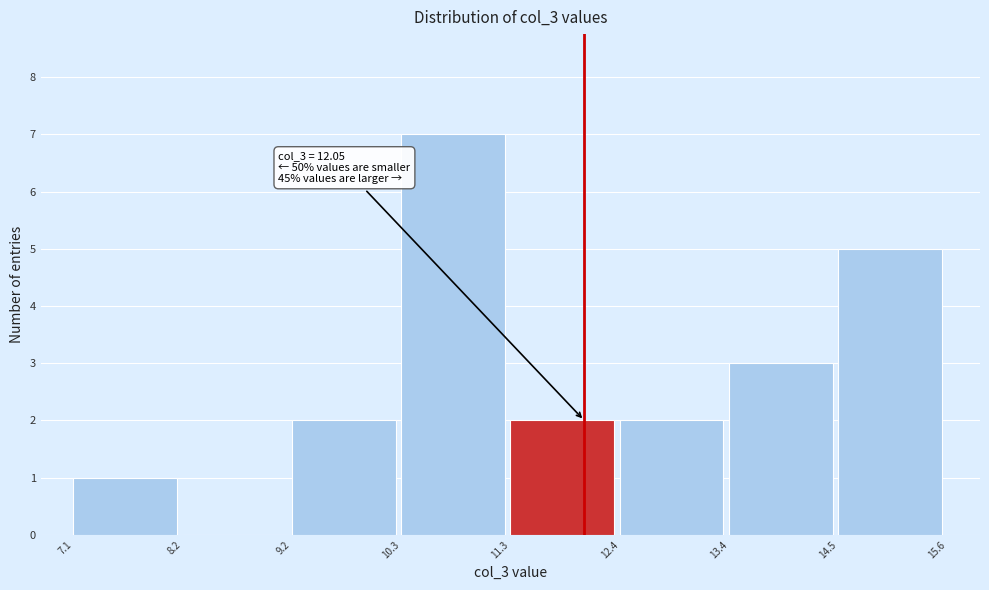

Over which range of the x-axis is the bar tallest?

10.3 to 11.3